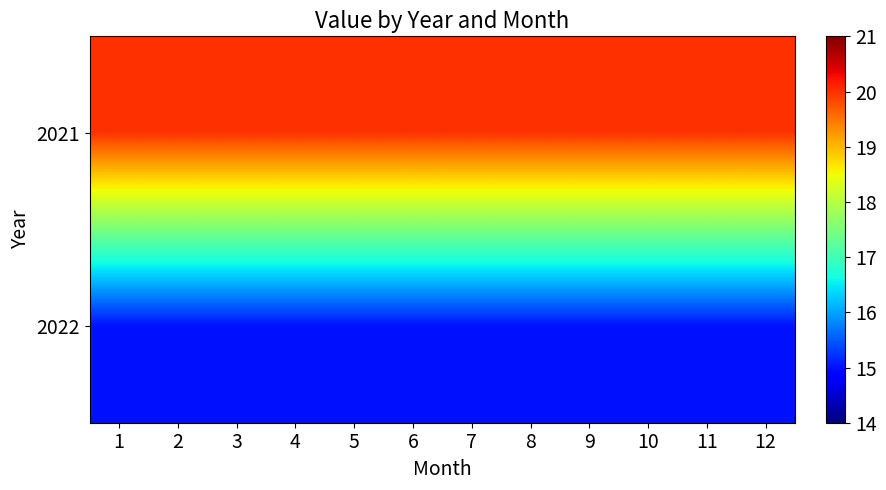

What is the difference between the highest and lowest values at 5?

5